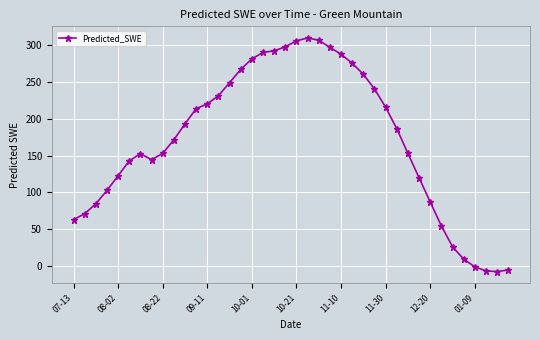

What is the greatest value displayed?

310.0